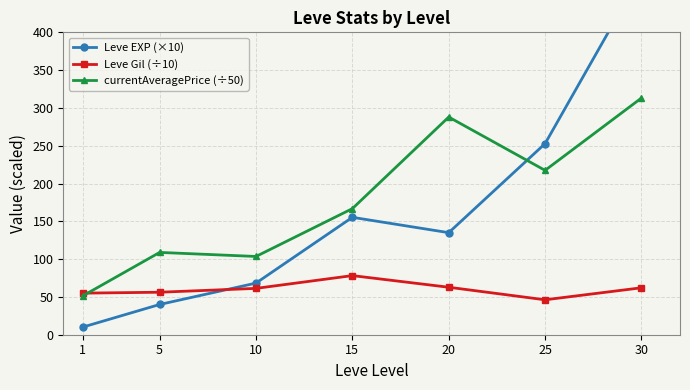

The value of Leve Gil (÷10) at 1 is 55.0. True or false?

True